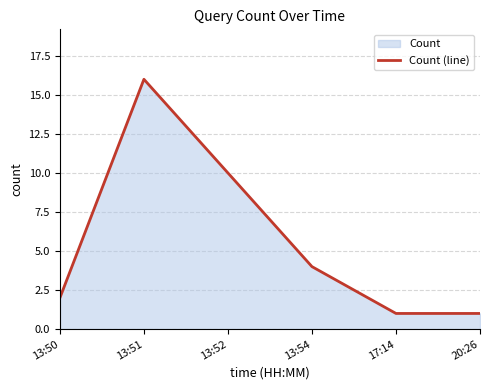

What is the sum of all values?

34